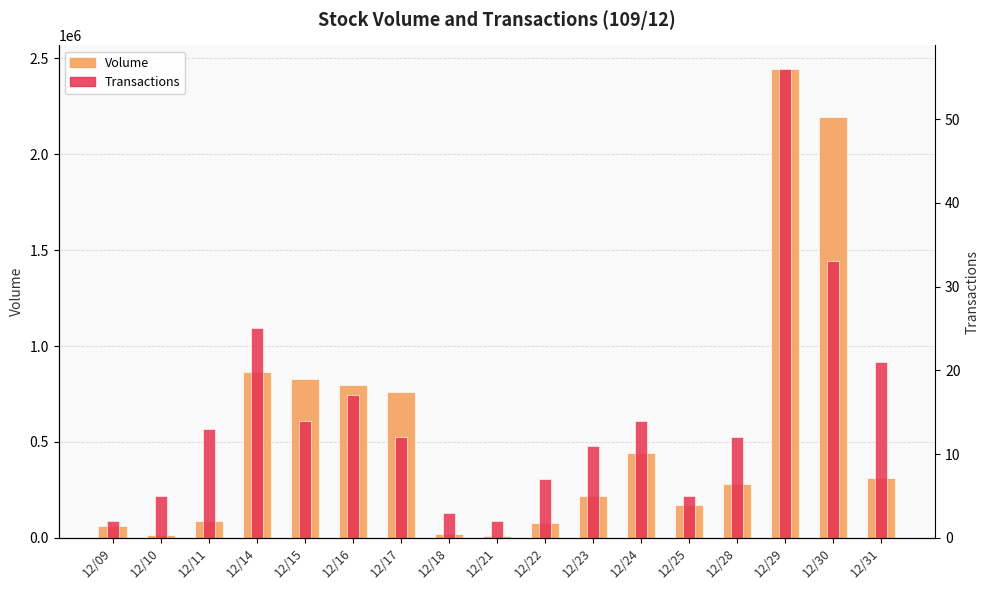

Are the bars horizontal?

No